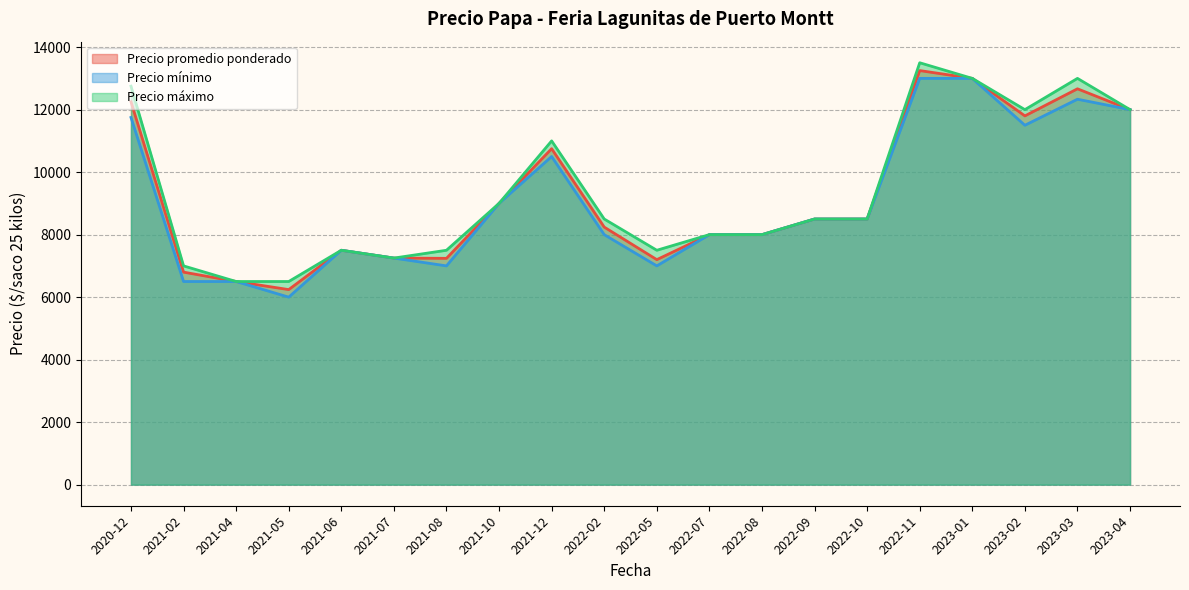

Rank the series by their maximum value, from highest to lowest.

Precio máximo, Precio promedio ponderado, Precio mínimo